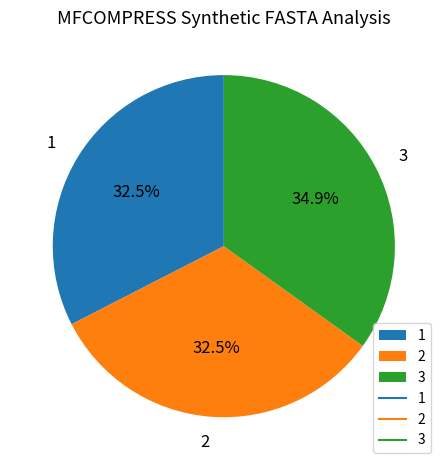

The 1 slice represents 44% of the pie. True or false?

False